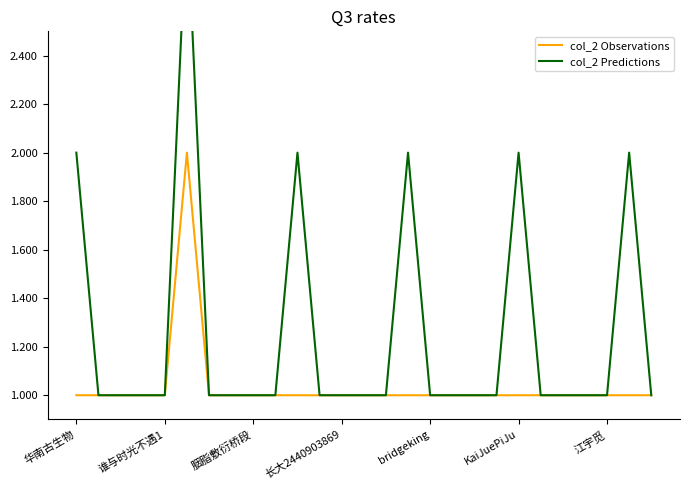

At which label does col_2 Observations reach its minimum?

华南古生物